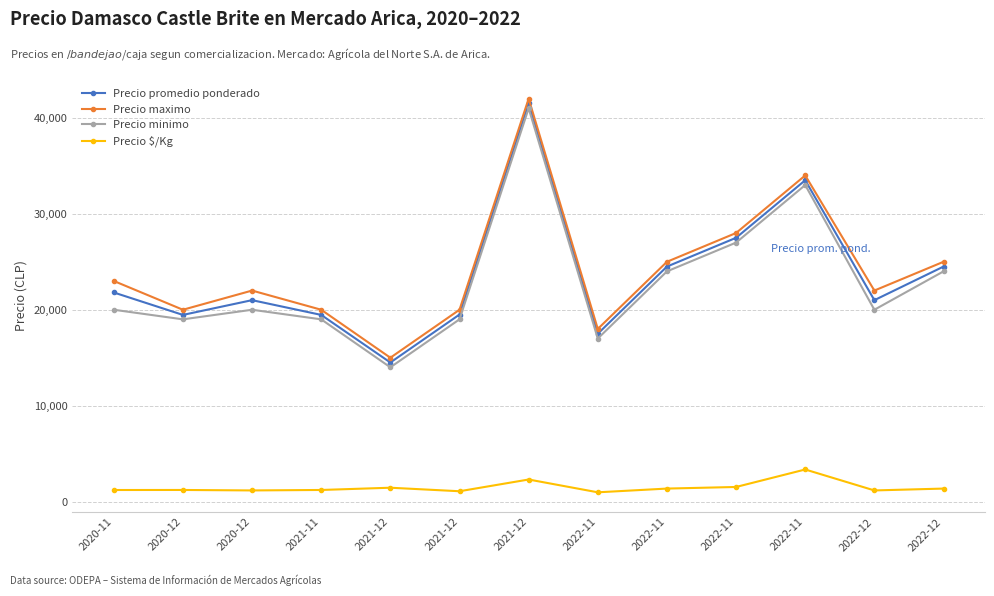

What is the maximum value shown in the chart?

42000